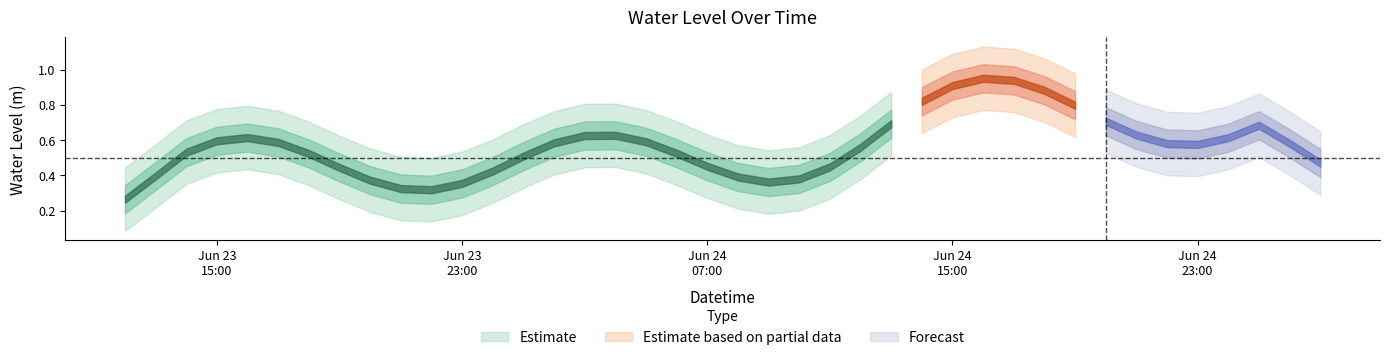

Between 2024-06-25 00:00:00 and 2024-06-24 22:00:00, which is larger?

2024-06-25 00:00:00